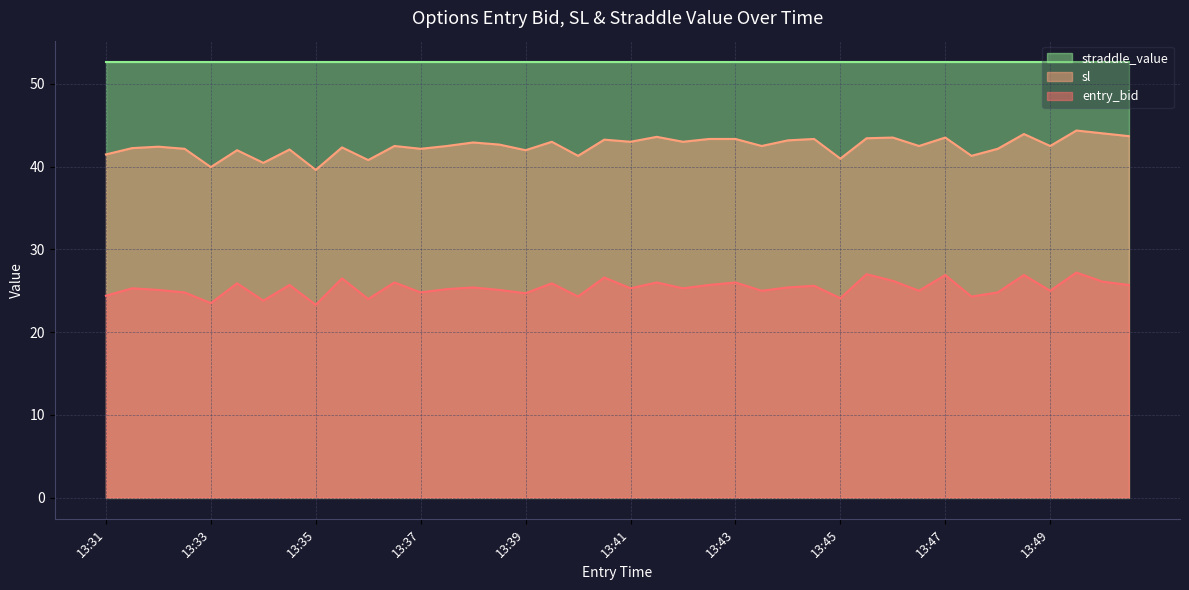

What is the greatest value displayed?

52.6